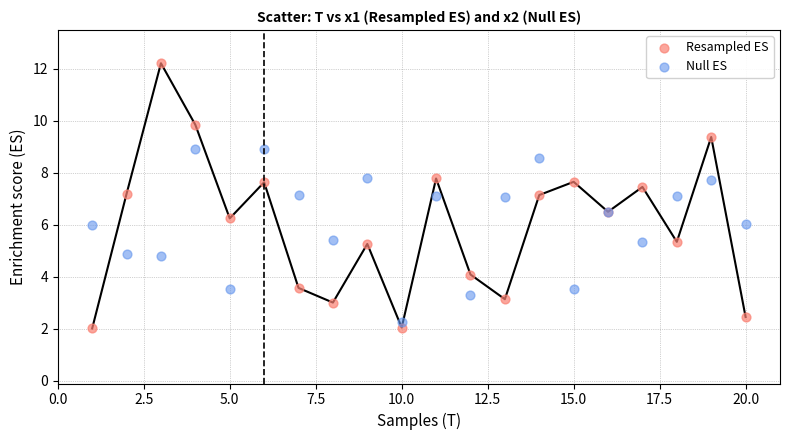

What is the X range (max minus min) for the scatter plot?

19.0